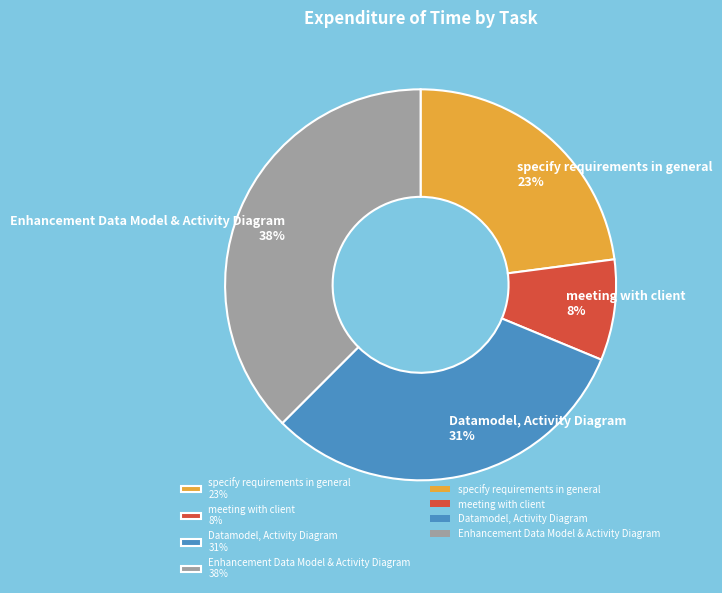

Combined, do specify requirements in general 23% and Datamodel, Activity Diagram 31% account for over 50%?

Yes